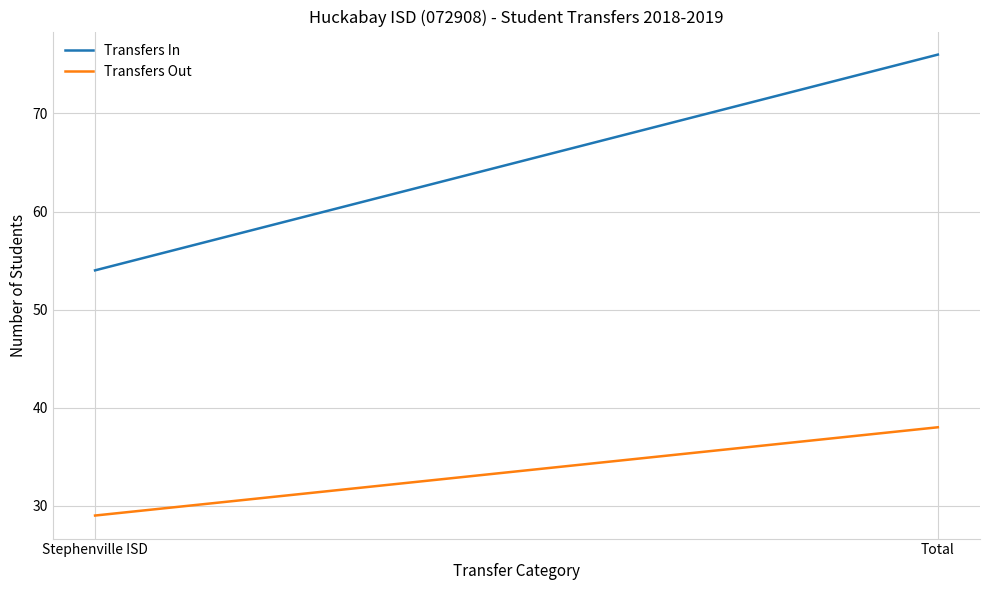

What is the difference between the Transfers In values at Stephenville ISD and Total?

22